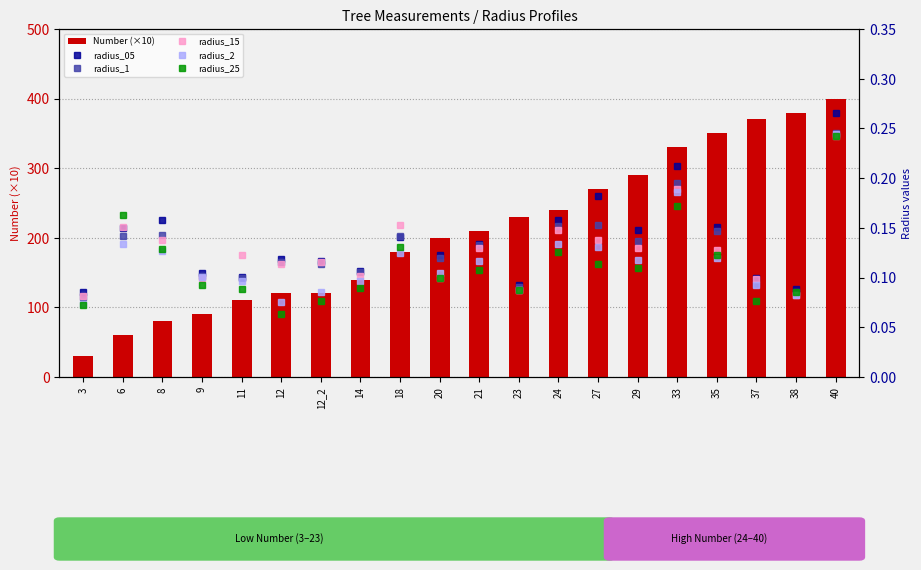

What is the difference between the maximum and minimum values in the radius_2 series?

0.2